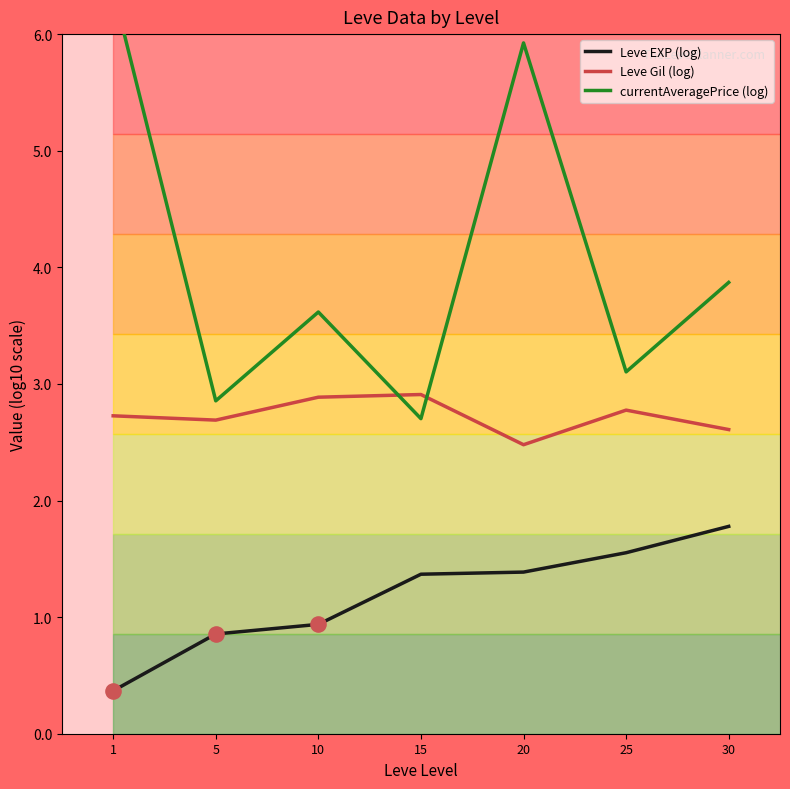

At which category is the sum across all series the highest?

20